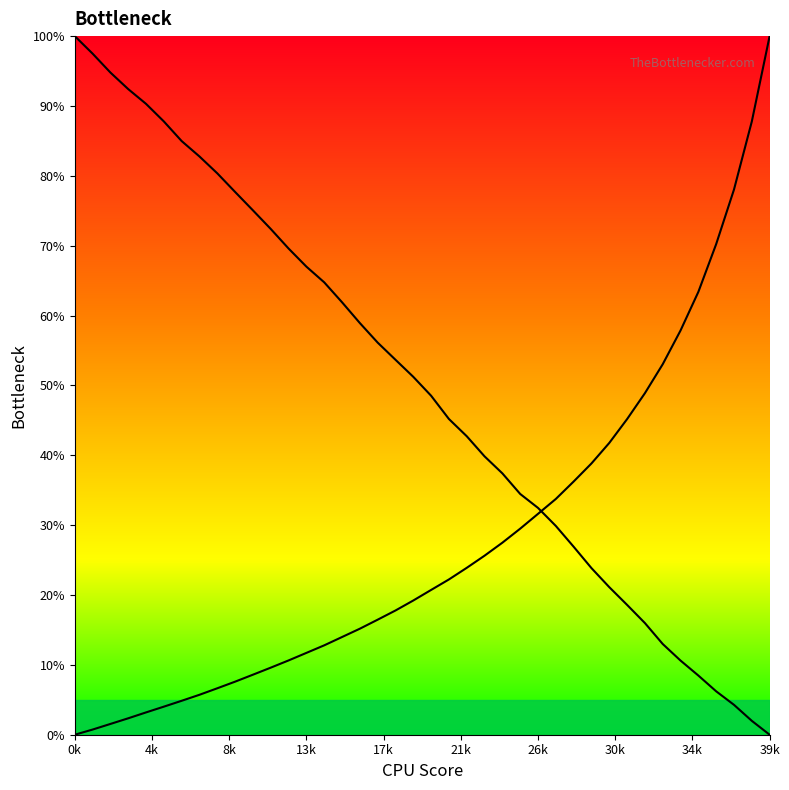

Is the value of col_1 line at 18 greater than the value of col_2 line at 11?

No